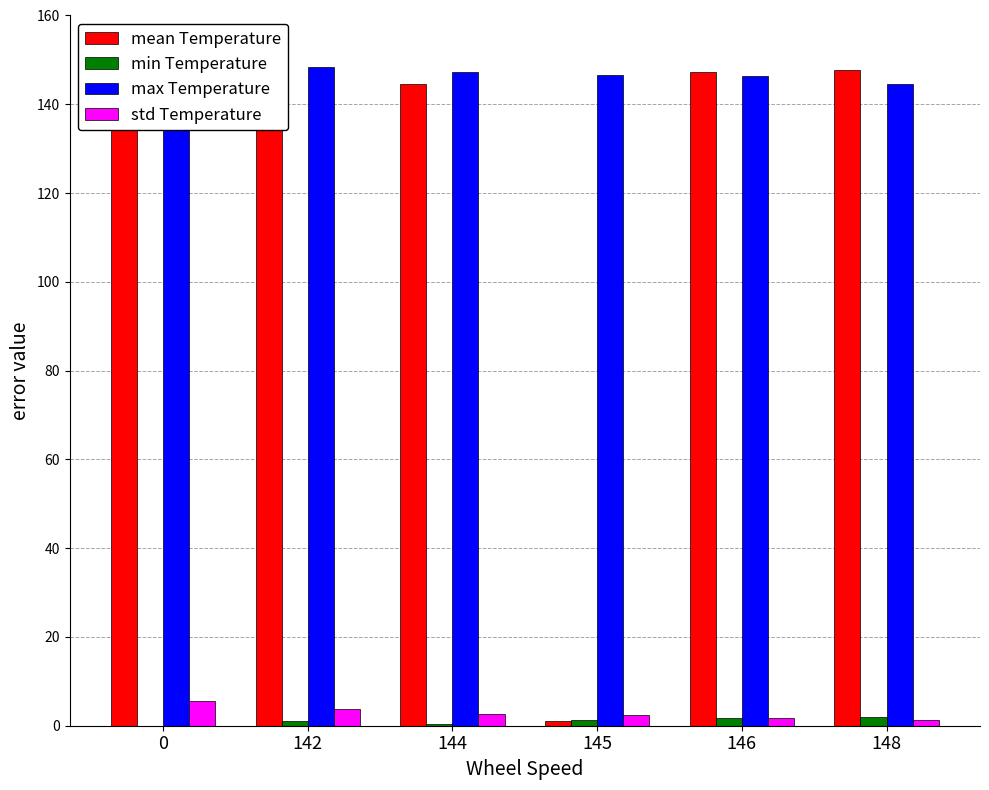

Reading right to left, what are all the values shown in this chart?

mean Temperature: 147.7	147.3	1.0	144.7	146.3	145.0
min Temperature: 2.0	1.7	1.3	0.3	1.0	0.0
max Temperature: 144.7	146.3	146.7	147.3	148.3	149.0
std Temperature: 1.3	1.7	2.3	2.7	3.7	5.7